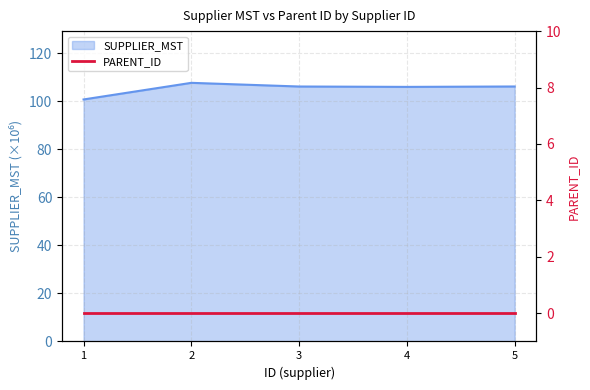

List the labels in order of value, largest first.

2, 5, 3, 4, 1